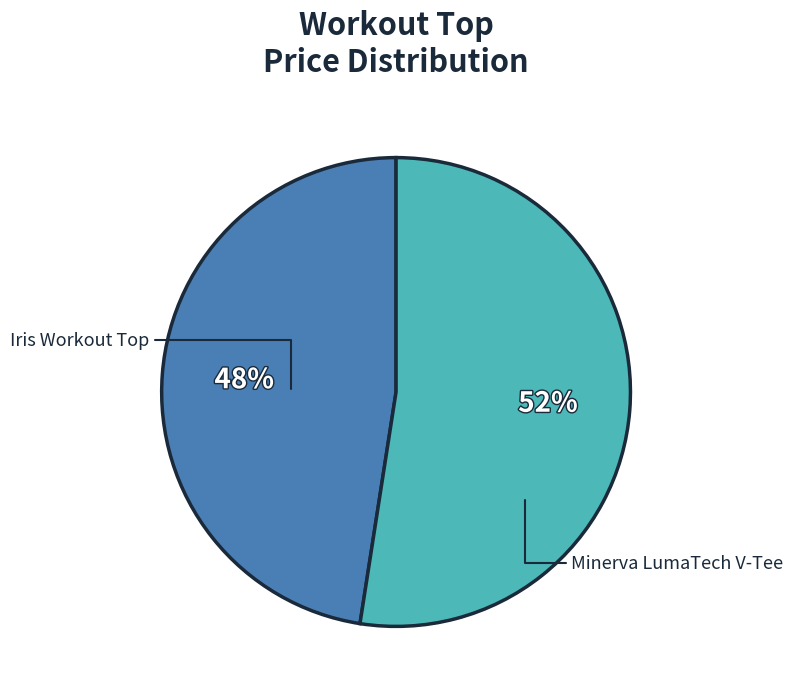

Does any single category account for the majority?

Yes